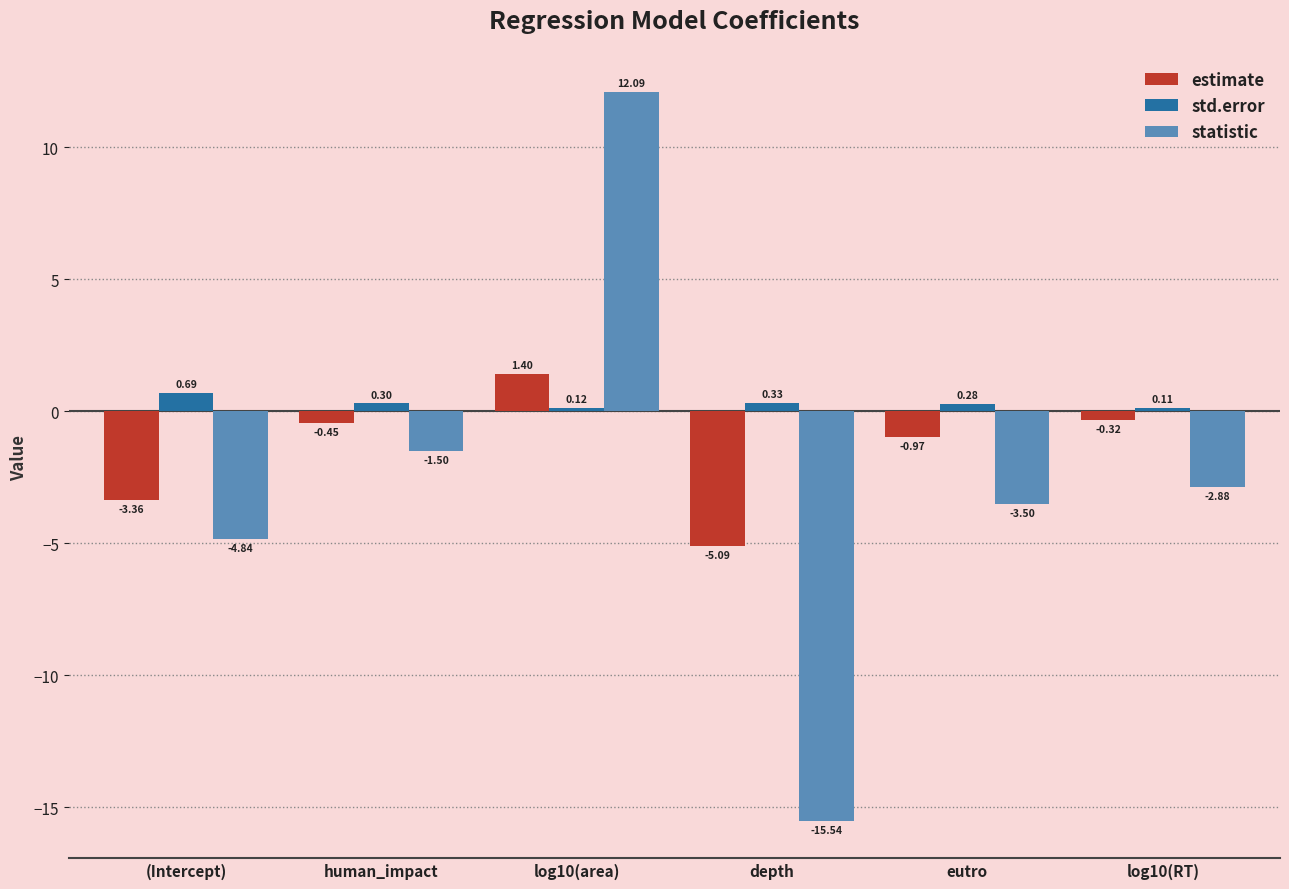

Which series has the largest range (max minus min)?

statistic